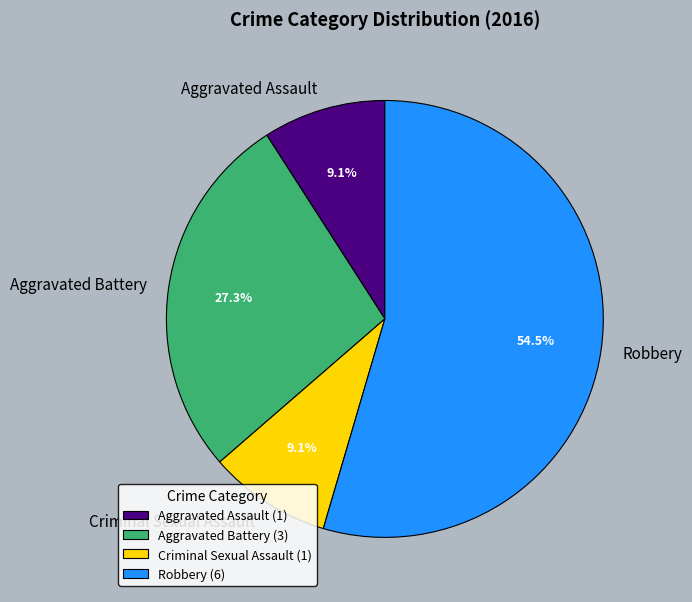

Does Aggravated Battery represent more than half of the total?

No